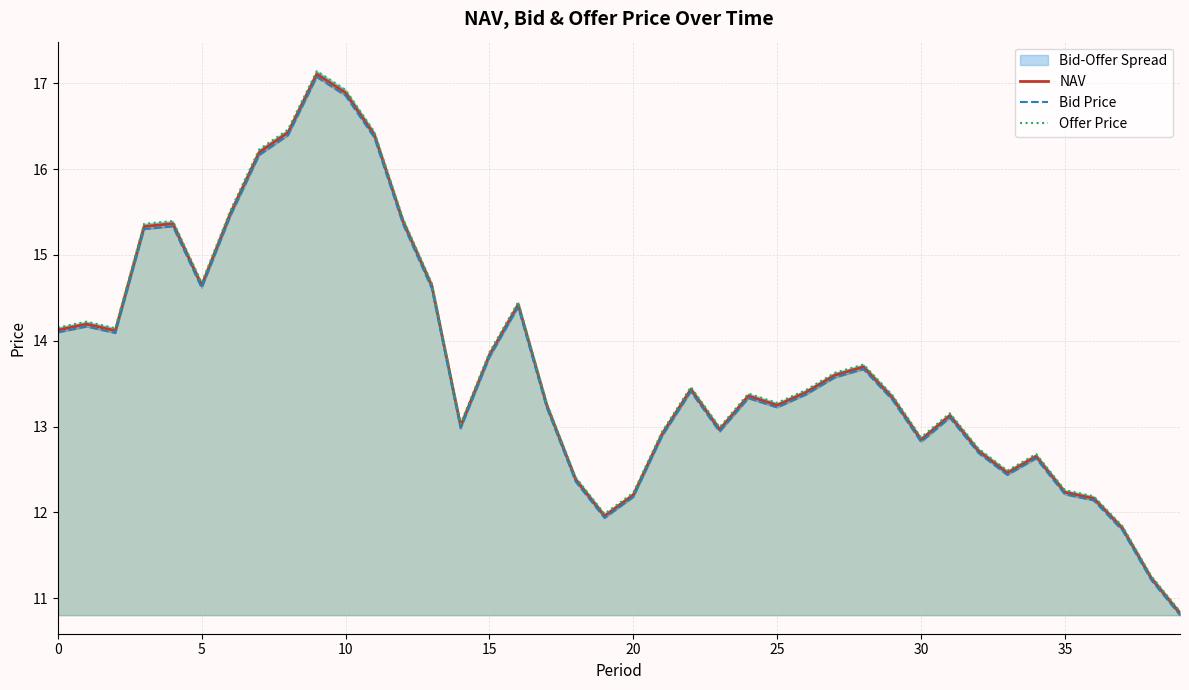

True or false: Offer Price and NAV intersect in this chart.

False